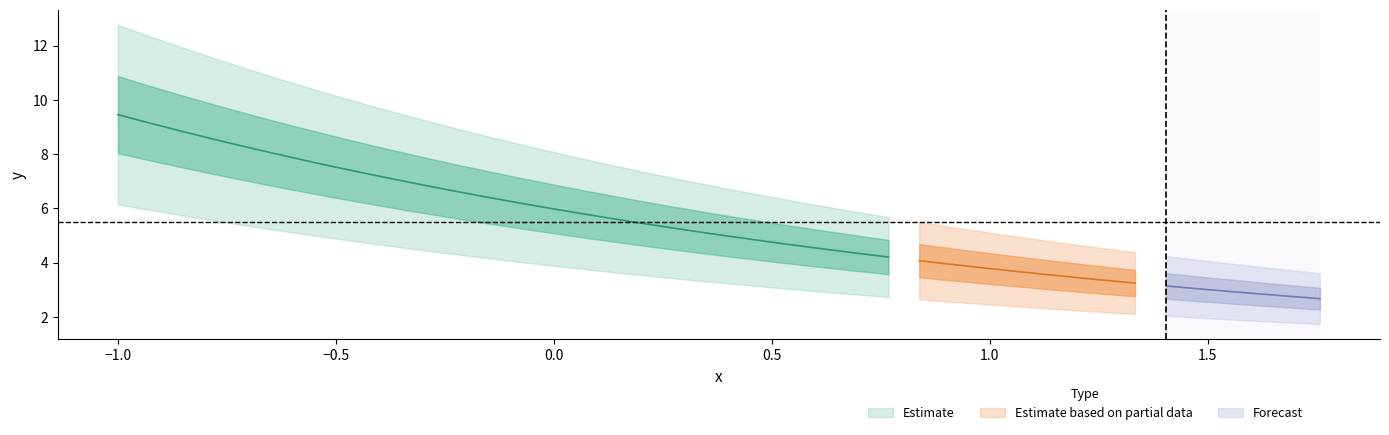

The value at 36 is 2.9. True or false?

True